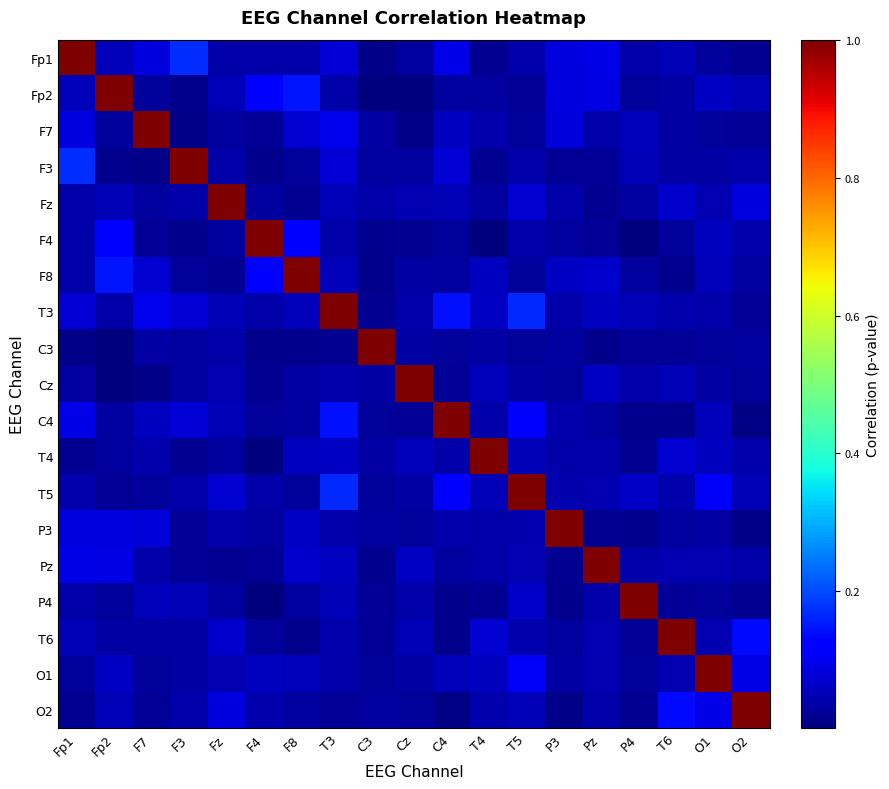

List the series in order of their peak value, lowest first.

Fp1, Fp2, F7, F3, Fz, F4, F8, T3, C3, Cz, C4, T4, T5, P3, Pz, P4, T6, O1, O2